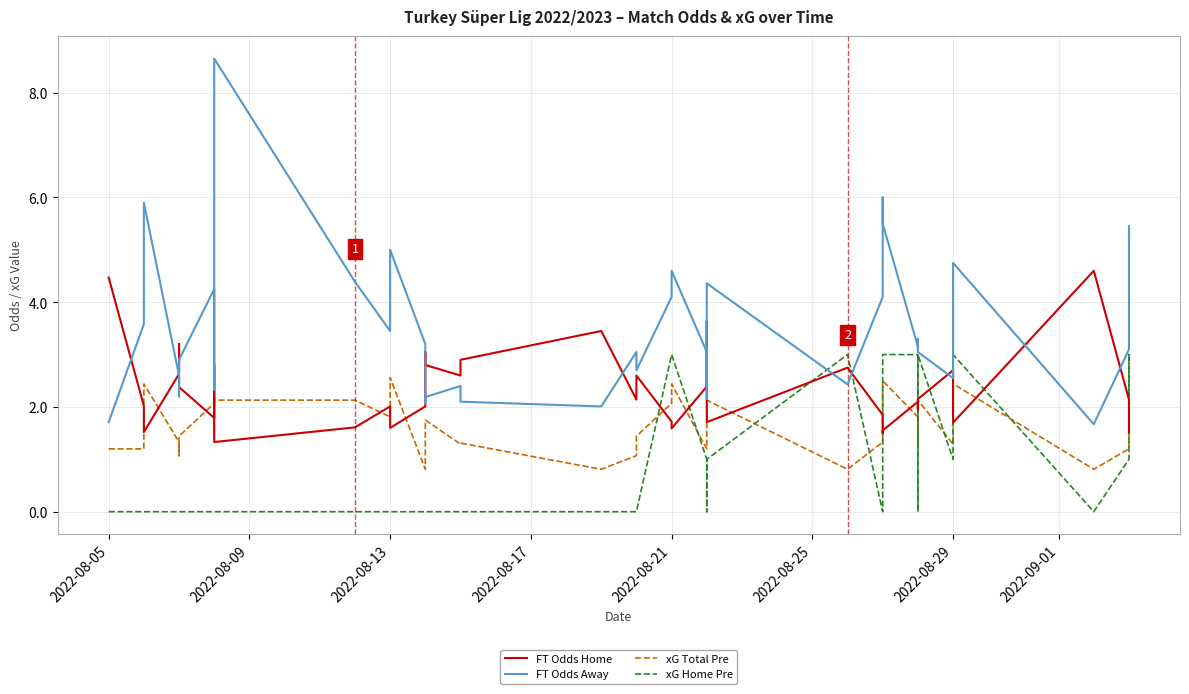

How many lines are shown in the chart?

4